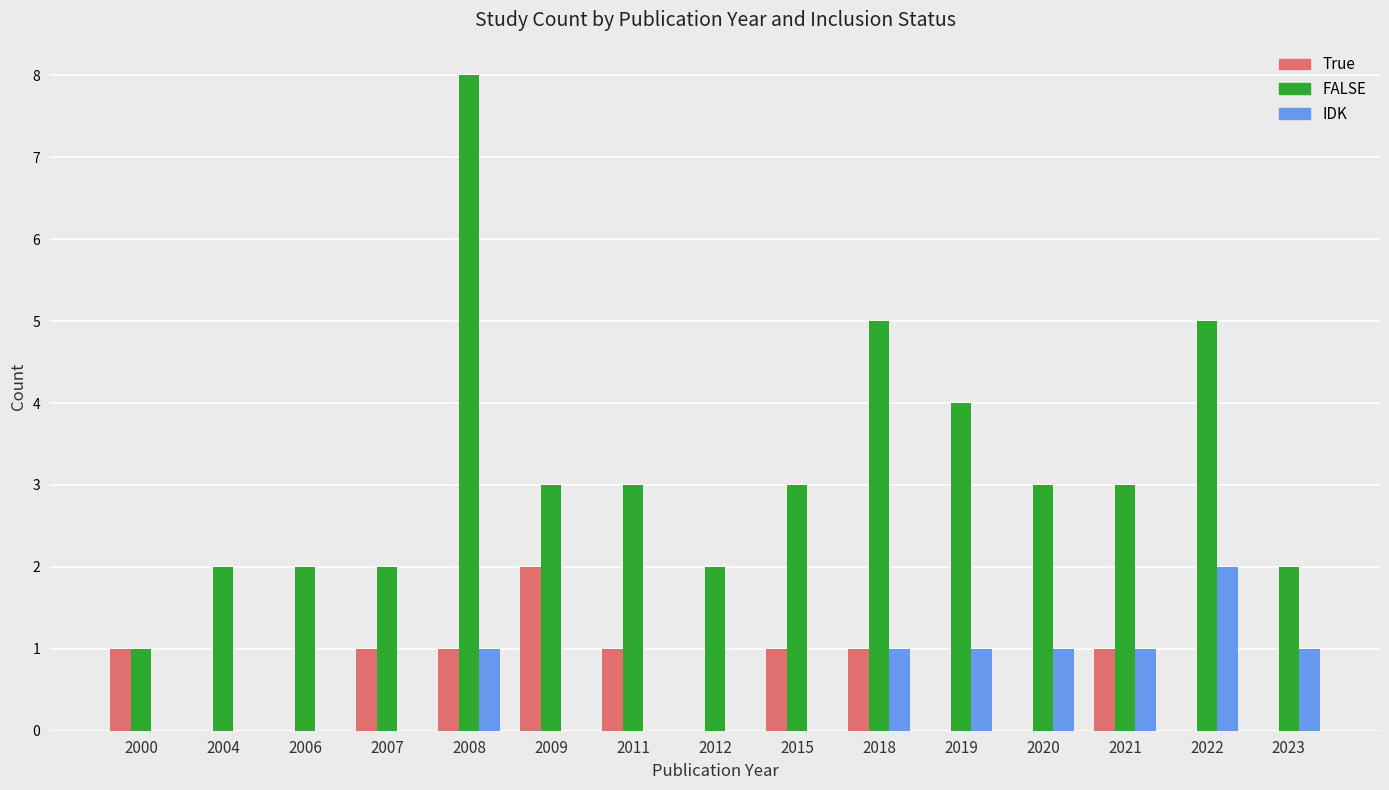

What are all the series names shown in the legend?

True, FALSE, IDK